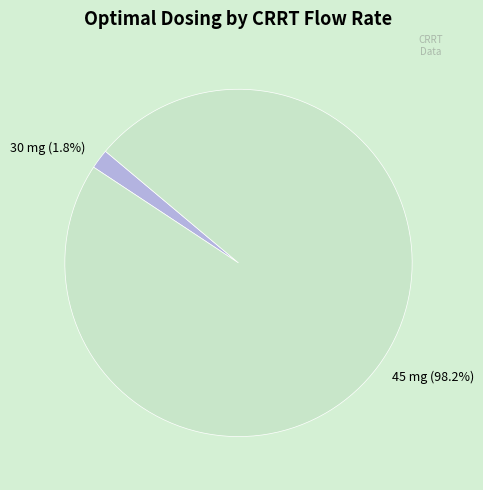

Between 30 mg and 45 mg, which is larger?

45 mg